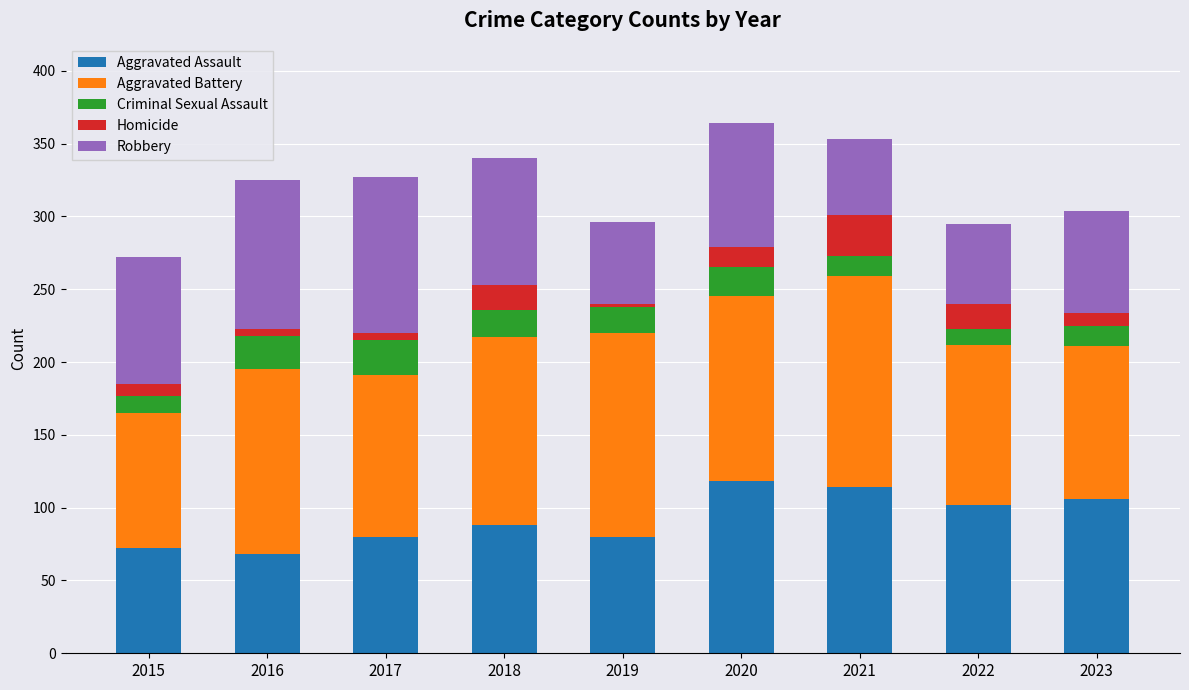

What is the total value across all series at 2022?

295